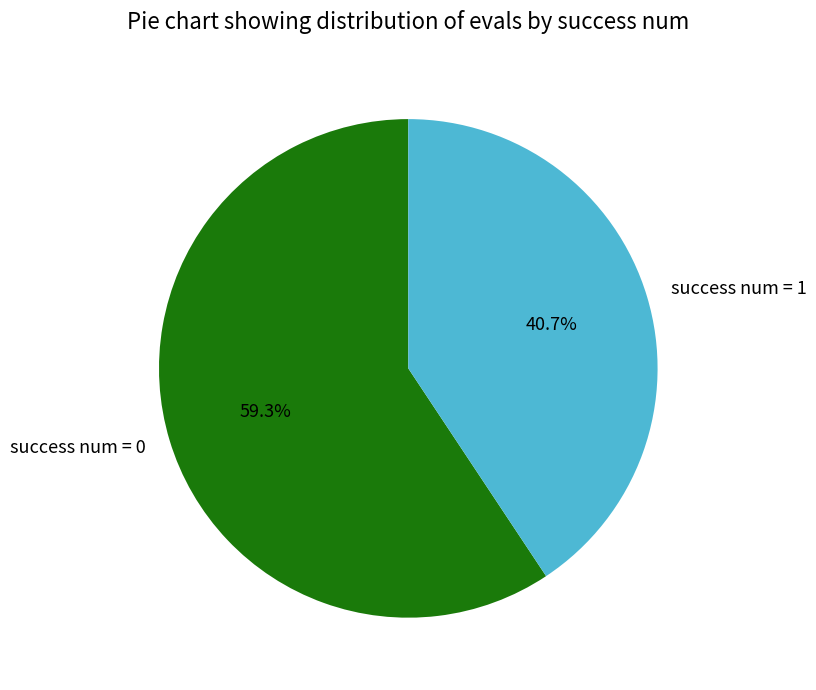

Between success num = 1 and success num = 0, which is larger?

success num = 0